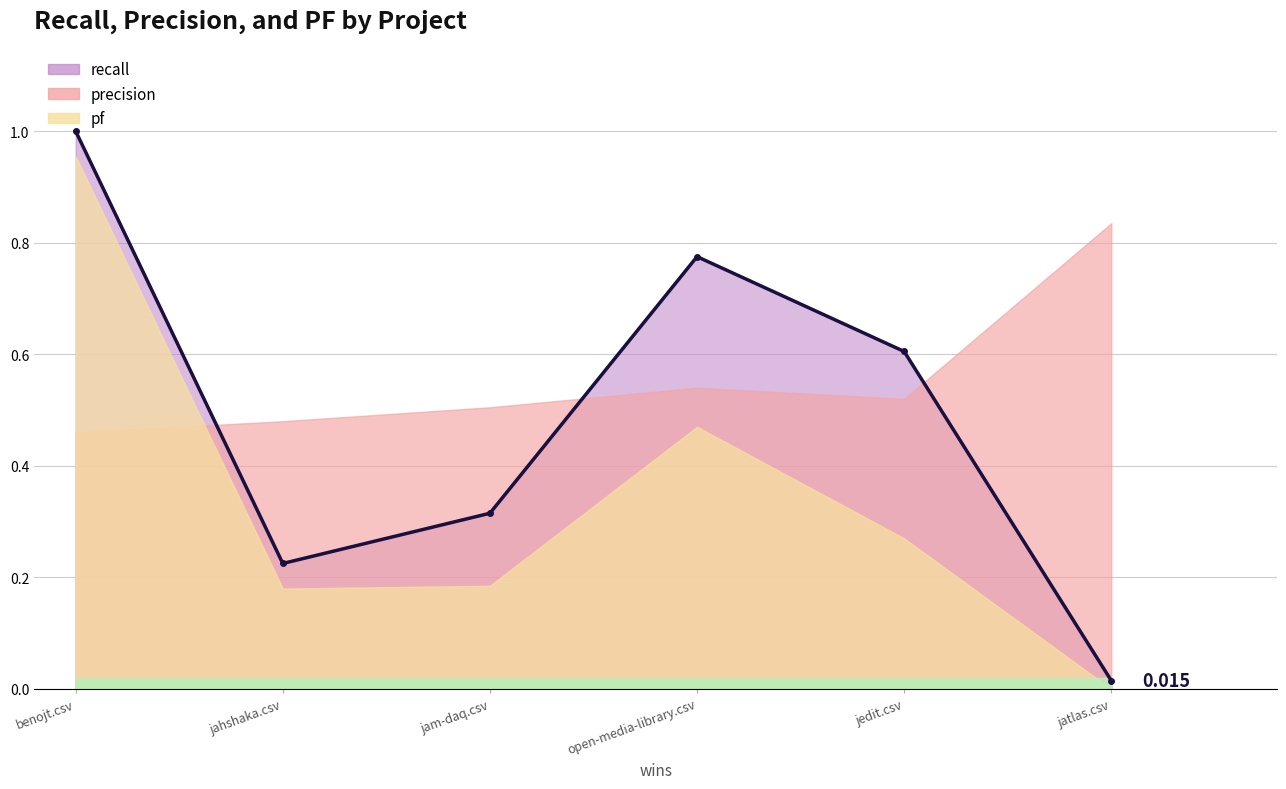

Between benojt.csv and jam-daq.csv, which is larger?

benojt.csv